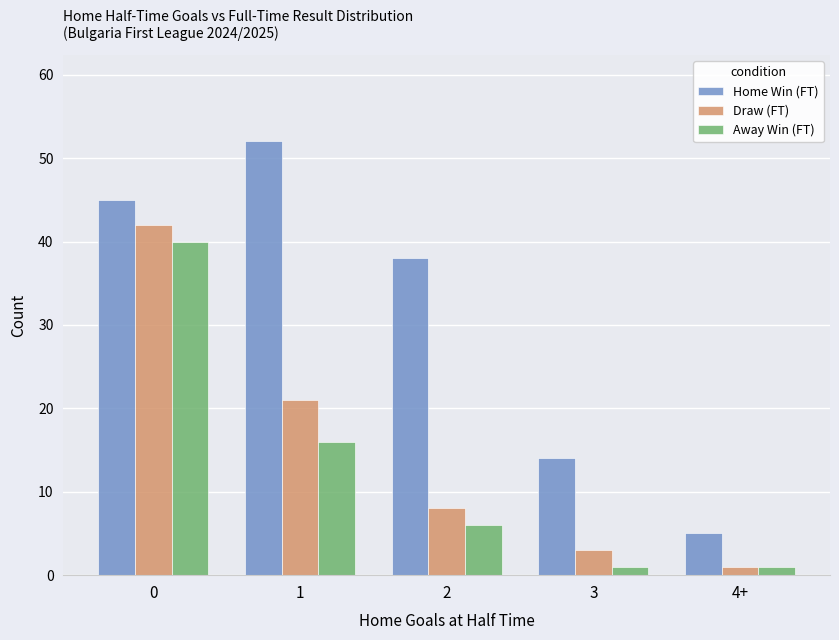

What is the difference between the maximum and minimum values in the Home Win (FT) series?

47